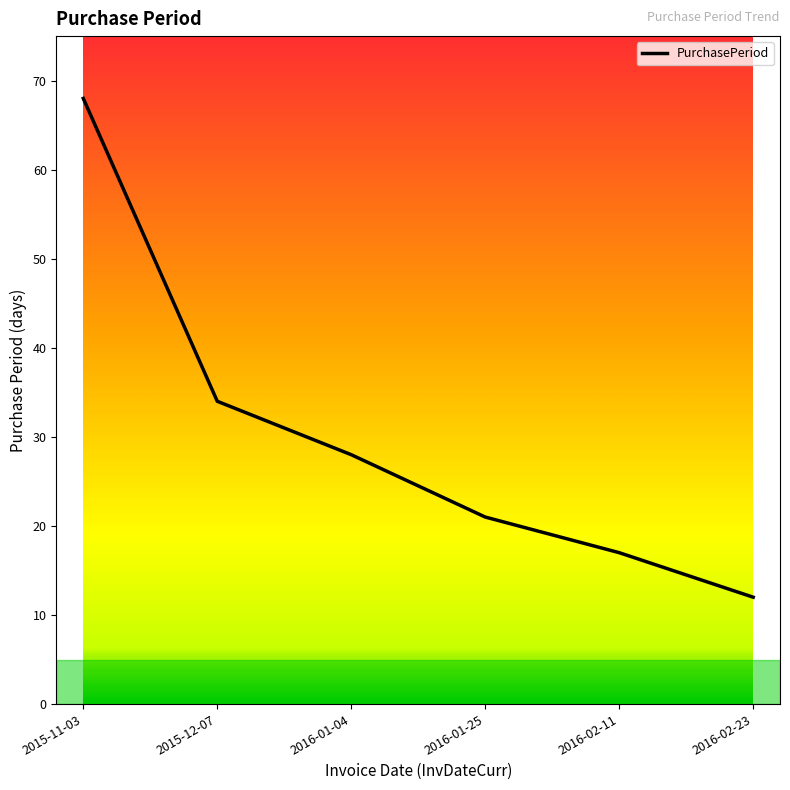

What position from the left is 2016-01-04?

3